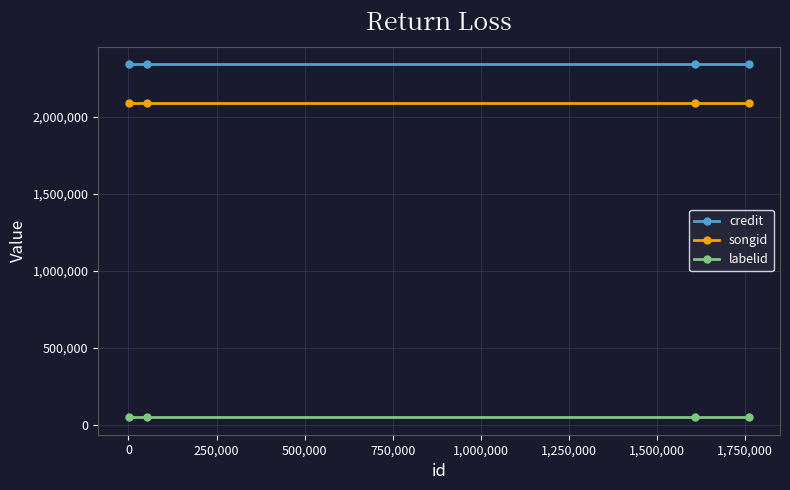

At how many categories does at least one series exceed 1698480?

4